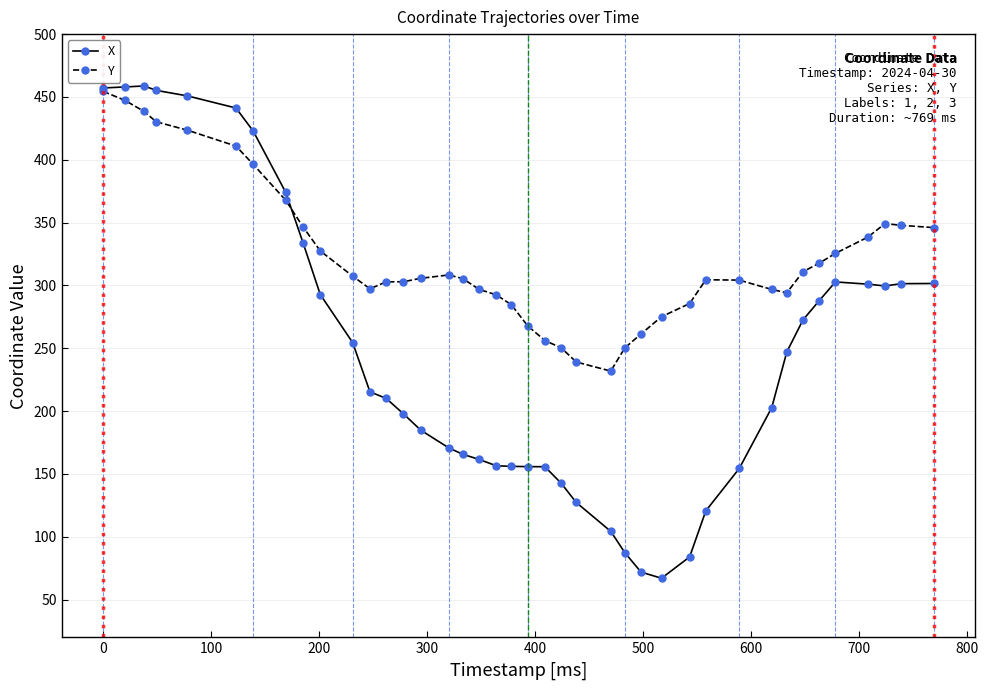

What is the value of the Y point at the 30th from the left?

304.5